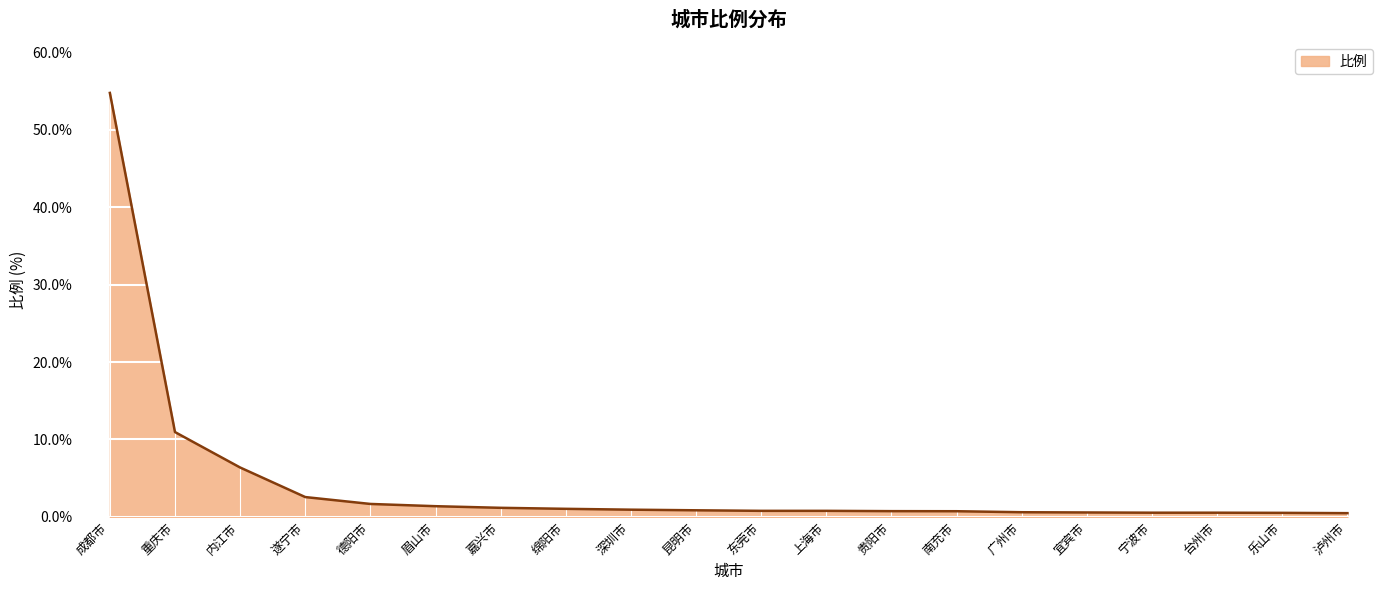

What position from the left is 深圳市?

9